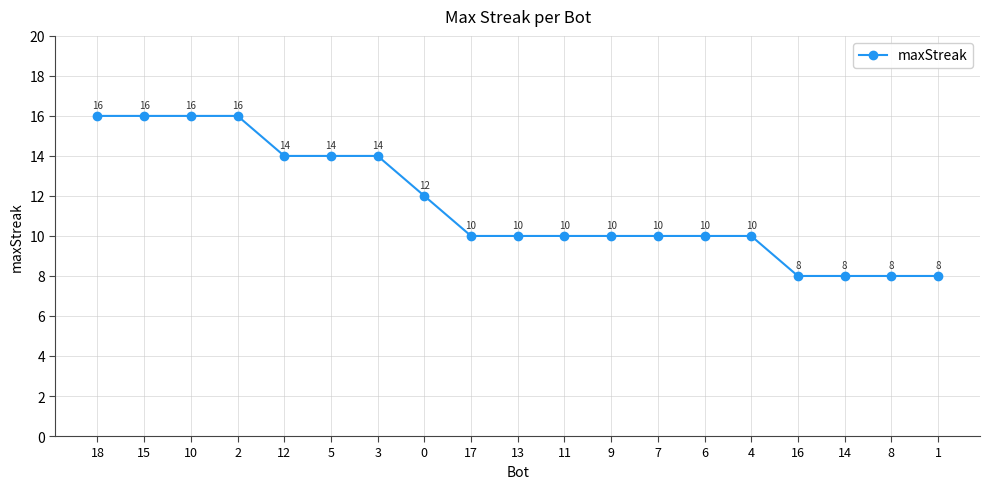

Between 3 and 16, which is larger?

3